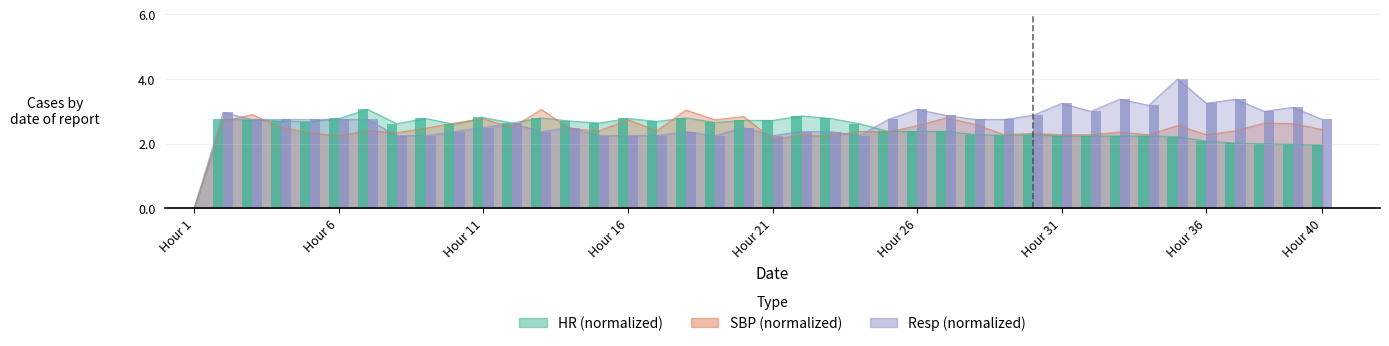

List the series in order of their peak value, highest first.

Resp, HR, SBP